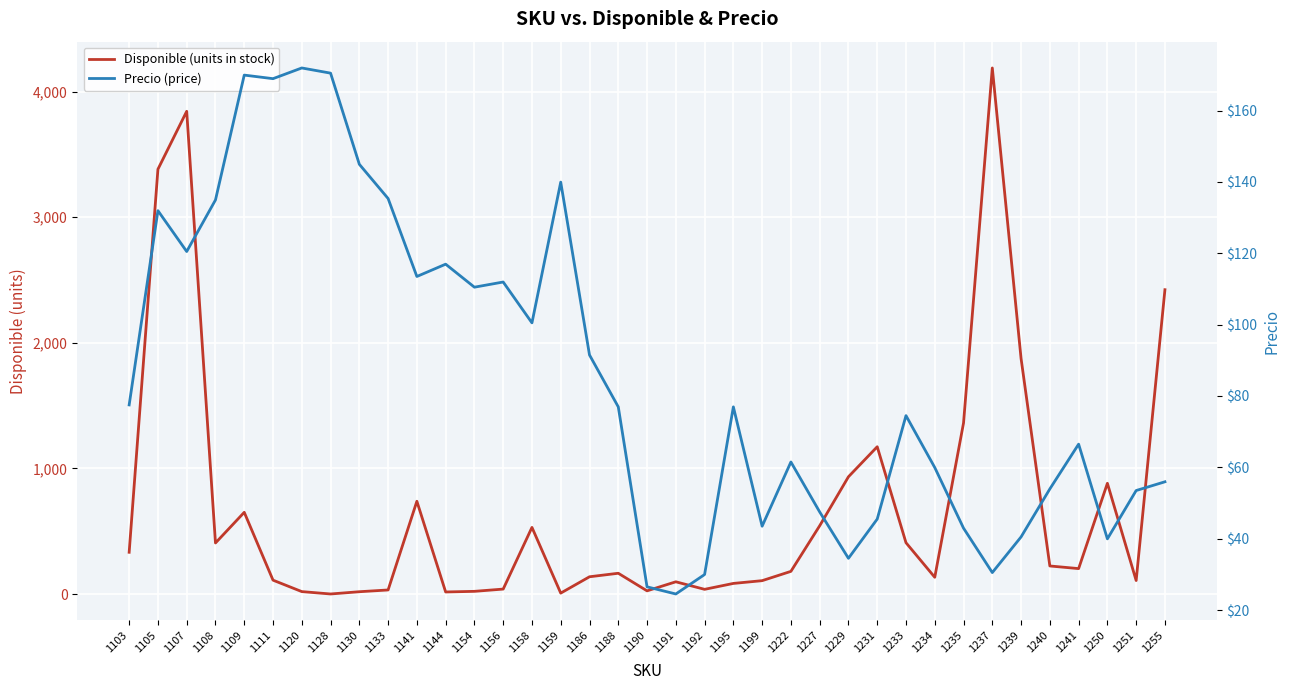

Rank the categories by Disponible (units in stock) value from lowest to highest.

1128, 1159, 1144, 1130, 1120, 1154, 1190, 1133, 1192, 1156, 1195, 1191, 1199, 1251, 1111, 1234, 1186, 1188, 1222, 1241, 1240, 1103, 1108, 1233, 1158, 1227, 1109, 1141, 1250, 1229, 1231, 1235, 1239, 1255, 1105, 1107, 1237